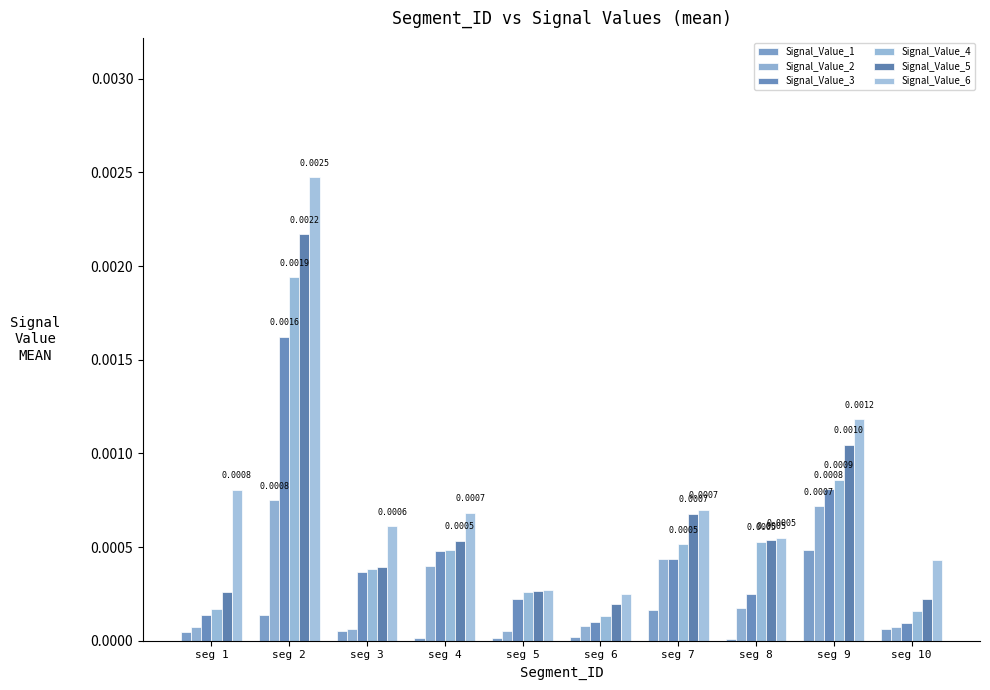

Count the Signal_Value_6 values in the range 0 to 1.

10